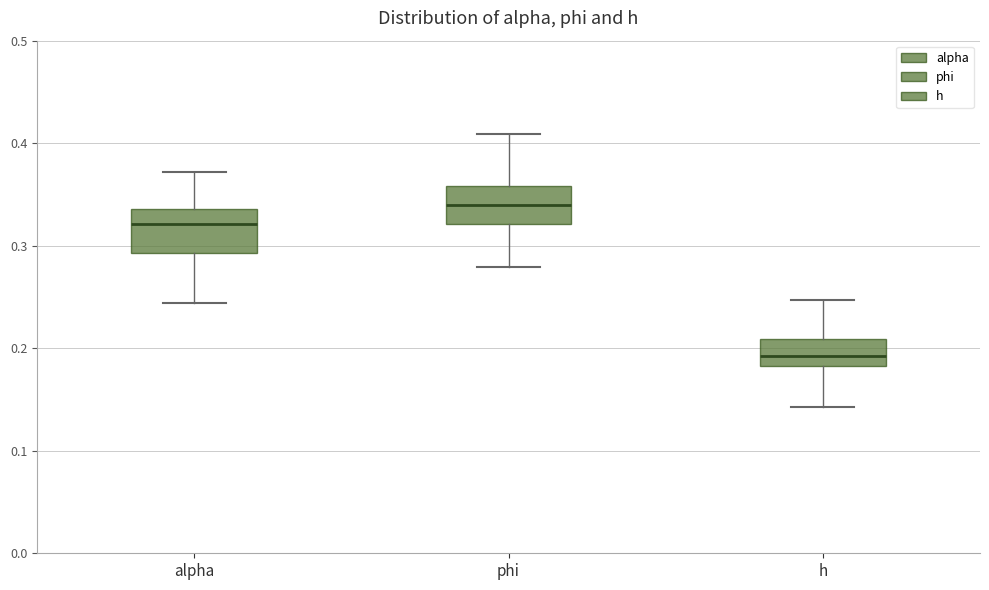

Which box has the highest median line?

phi